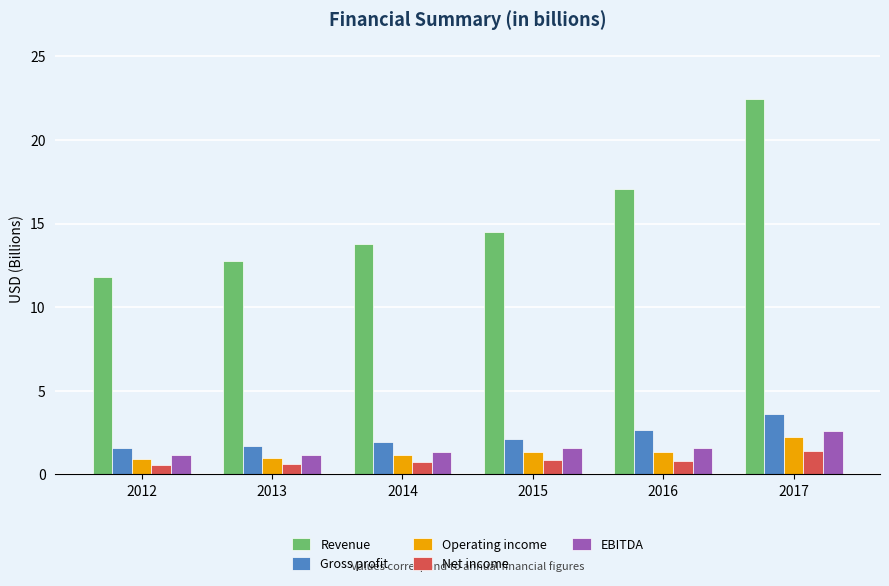

What is the sum of all EBITDA values?

9.4